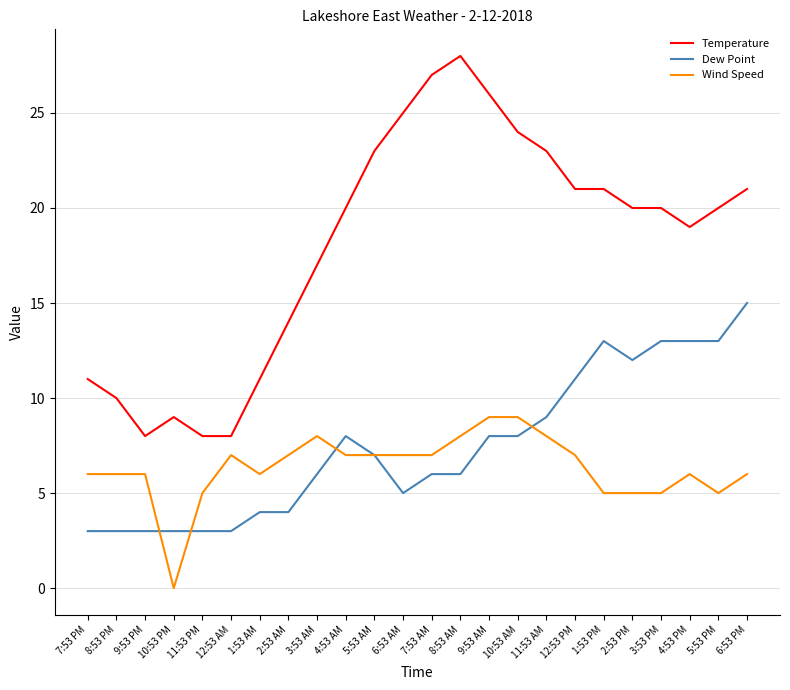

After their last crossing, which series has the higher values: Wind Speed or Dew Point?

Dew Point